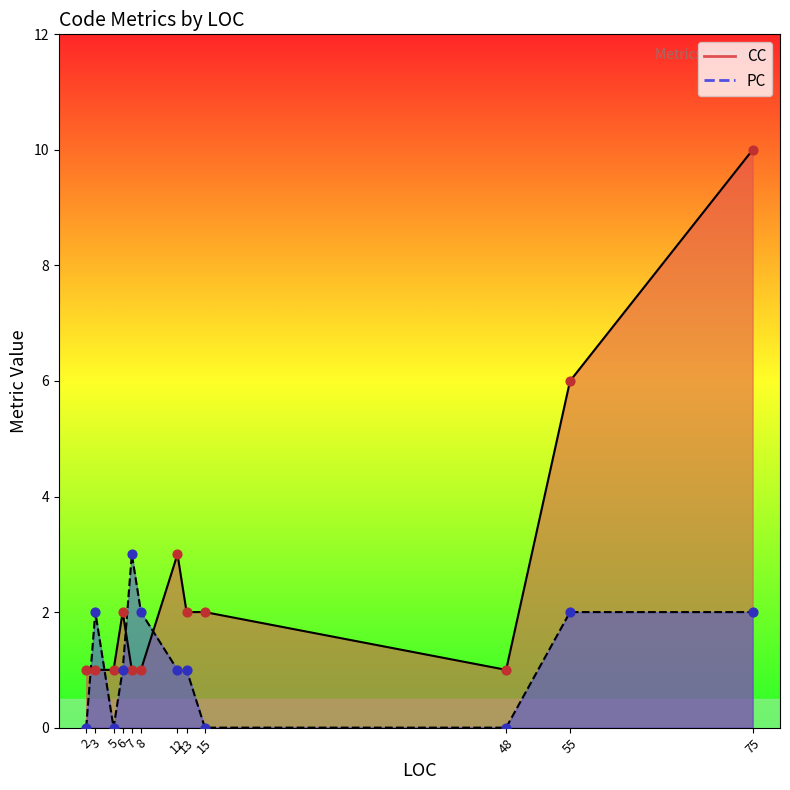

Which series has the largest Y range (max minus min)?

CC